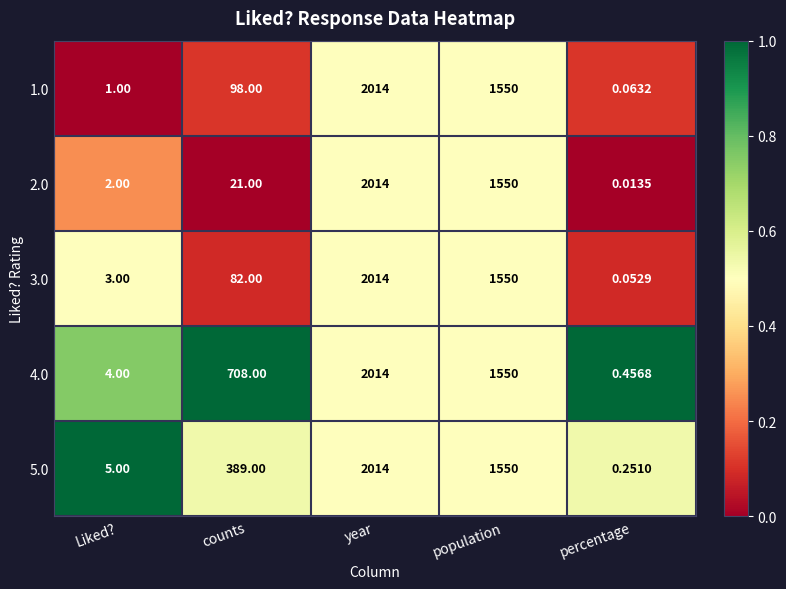

Which series has the largest range (max minus min)?

2.0